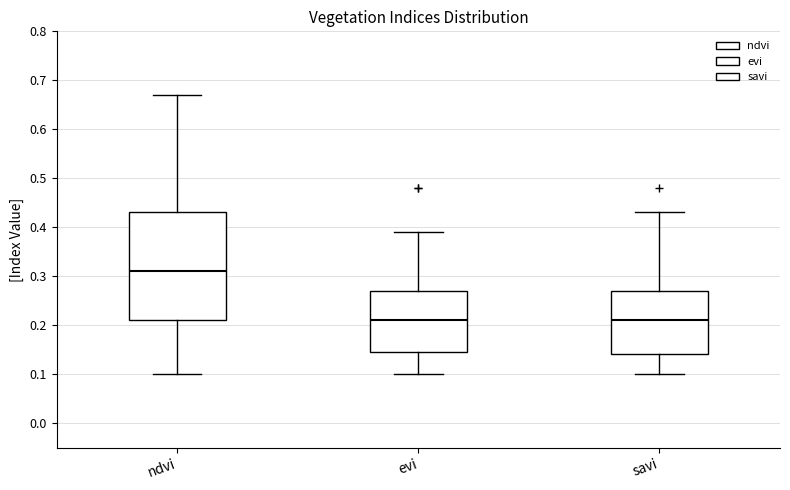

Reading left to right, transcribe this box plot: for each box, give where its median line is, the range the box spans, and where its two whiskers end, as read against the y-axis. The values are not printed on the chart, so give them approximately, as read against the axis.

ndvi: median 0.31, box 0.21 to 0.43, whiskers 0.10 to 0.67
evi: median 0.21, box 0.15 to 0.27, whiskers 0.10 to 0.39
savi: median 0.21, box 0.14 to 0.27, whiskers 0.10 to 0.43